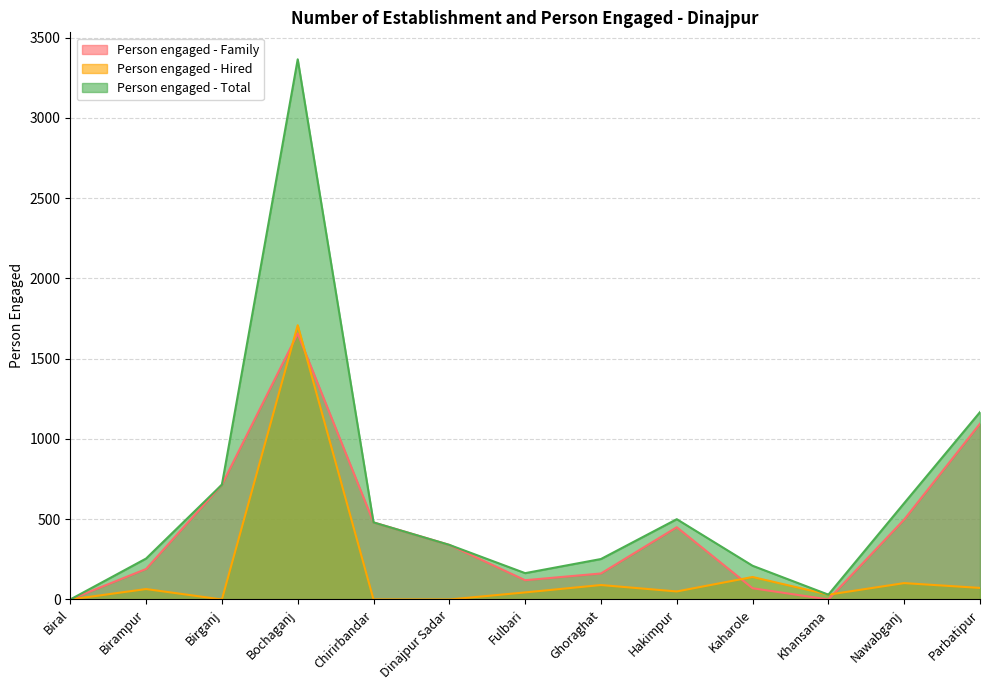

Where do Person engaged - Family and Person engaged - Hired first cross each other?

Birganj and Bochaganj